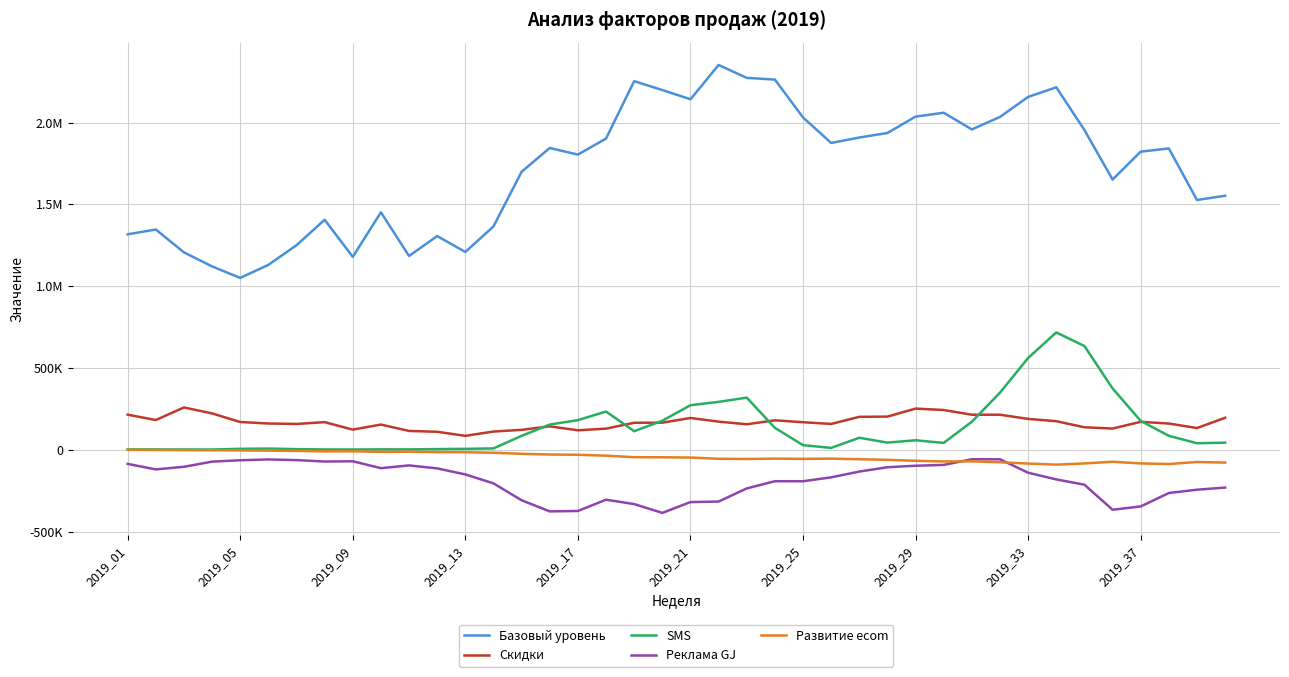

Is this an area chart (filled region under the line)?

No